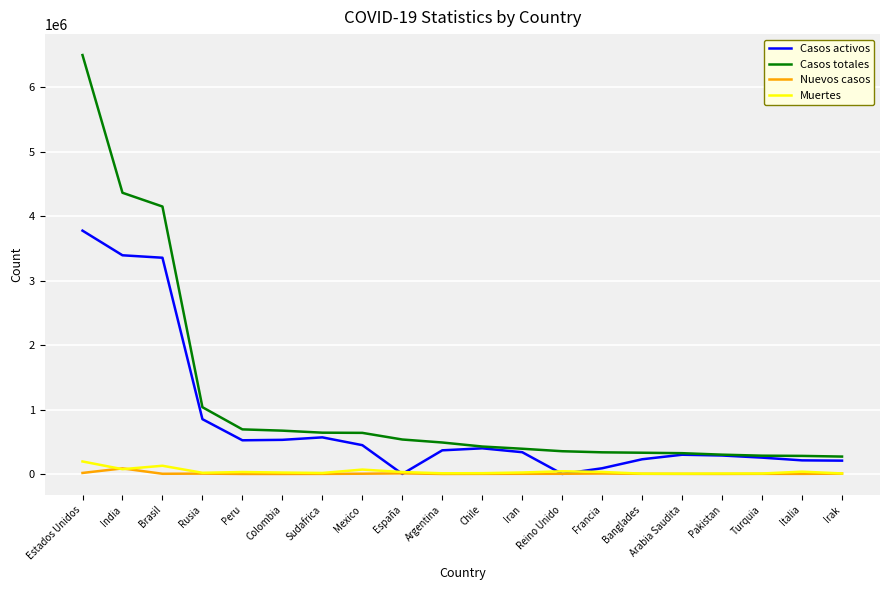

What is the difference between the second highest and second lowest values in the Nuevos casos series?

15466